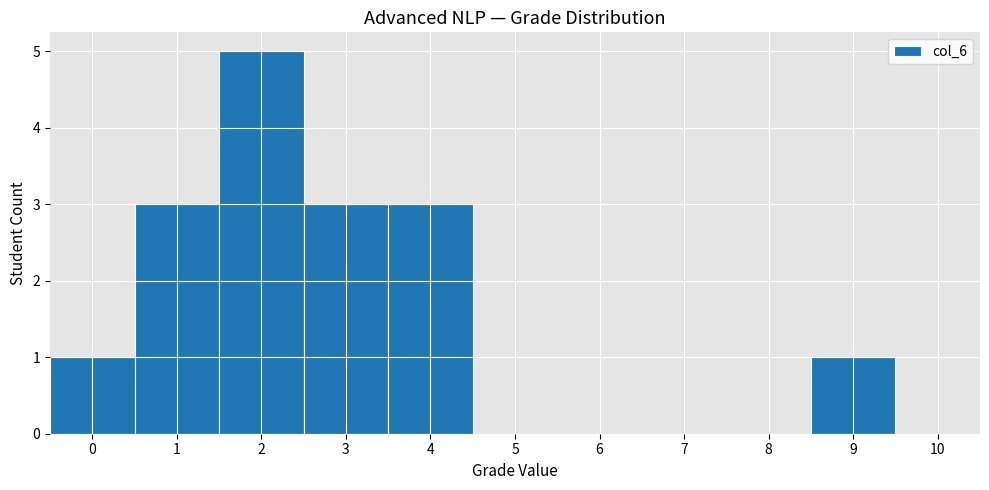

Reading left to right, transcribe this chart: for each bar, give the range it covers on the x-axis and its height. The values are not printed on the chart, so give them approximately, as read against the axis.

-0.5 to 0.5: 1
0.5 to 1.5: 3
1.5 to 2.5: 5
2.5 to 3.5: 3
3.5 to 4.5: 3
4.5 to 5.5: 0
5.5 to 6.5: 0
6.5 to 7.5: 0
7.5 to 8.5: 0
8.5 to 9.5: 1